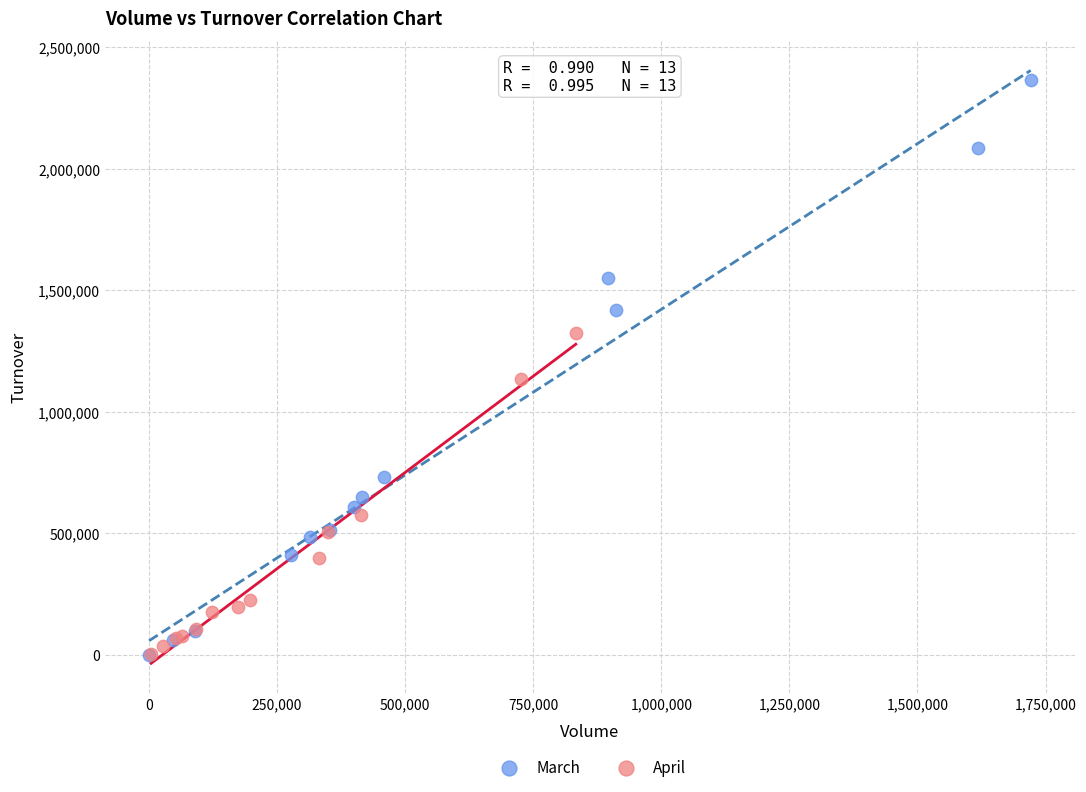

Which series reaches the maximum Y coordinate?

March